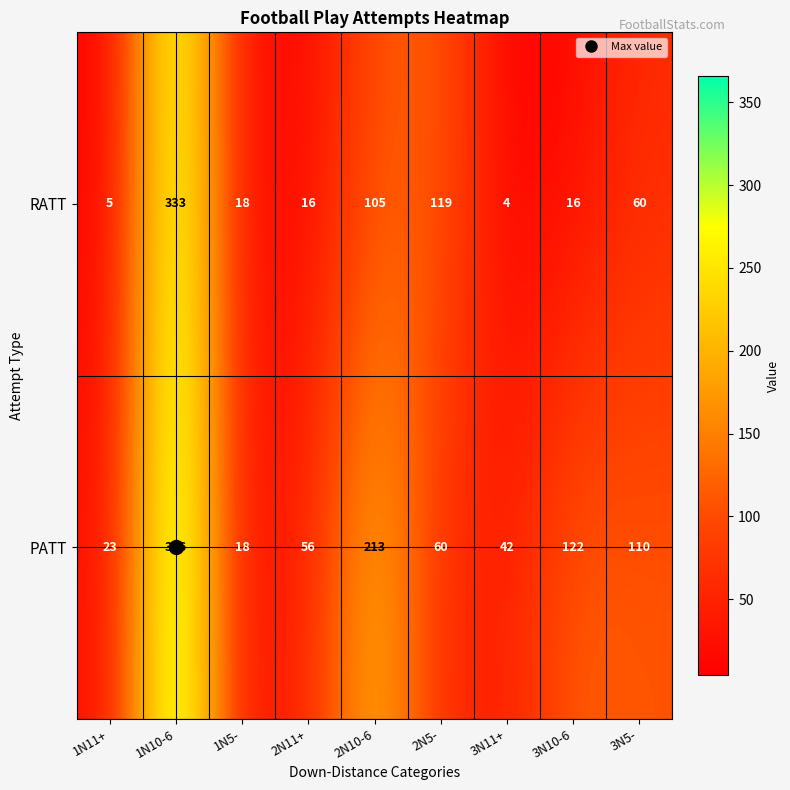

Which series has the largest total across all categories?

PATT